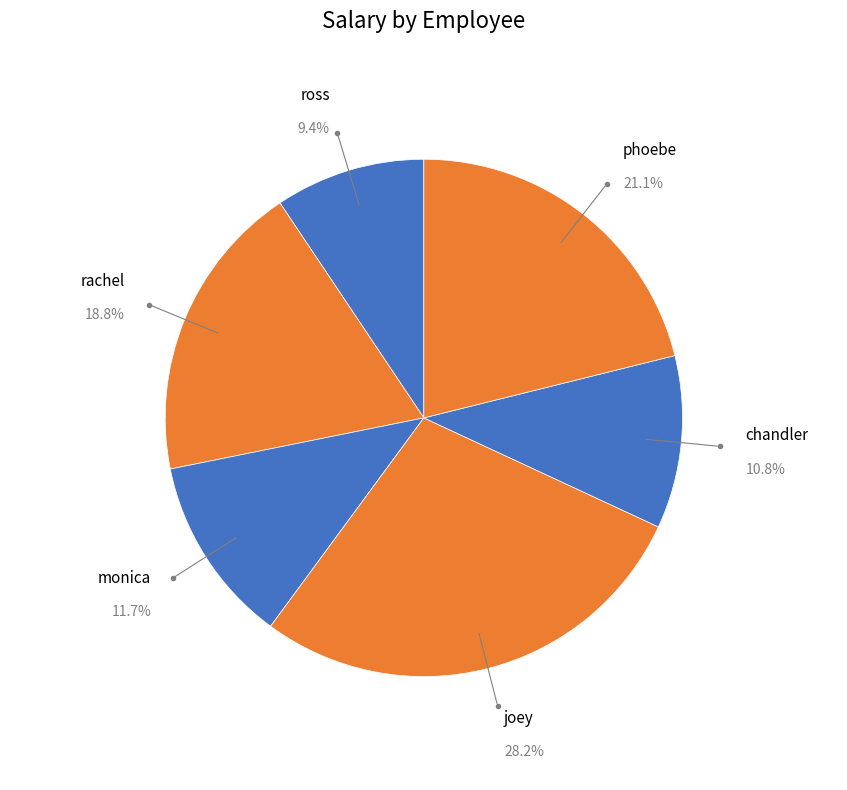

What is the largest slice in the pie chart?

joey